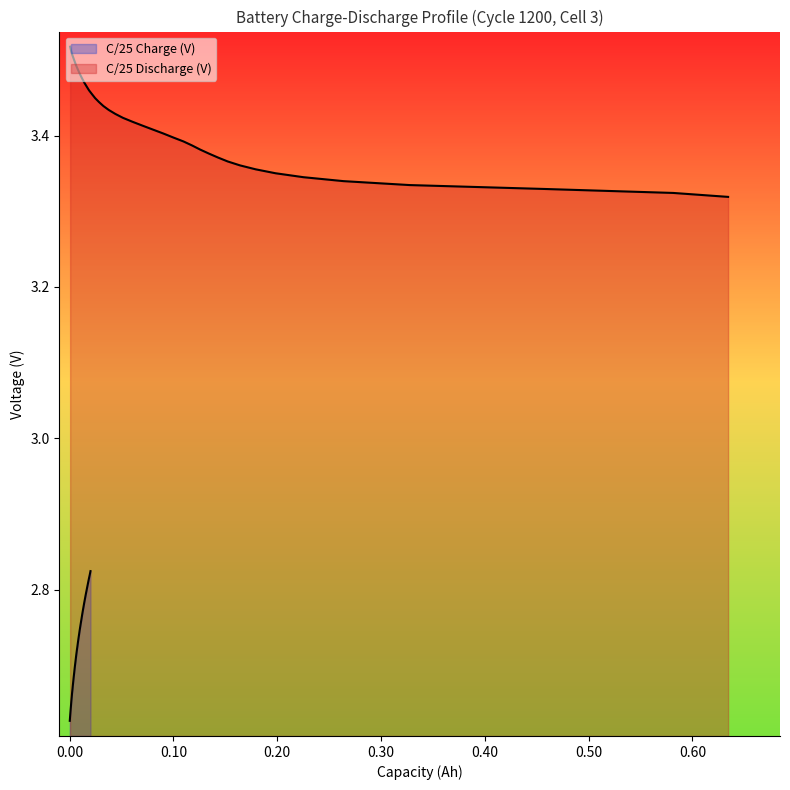

True or false: C/25 Charge (V) and C/25 Discharge (V) cross at least once.

False